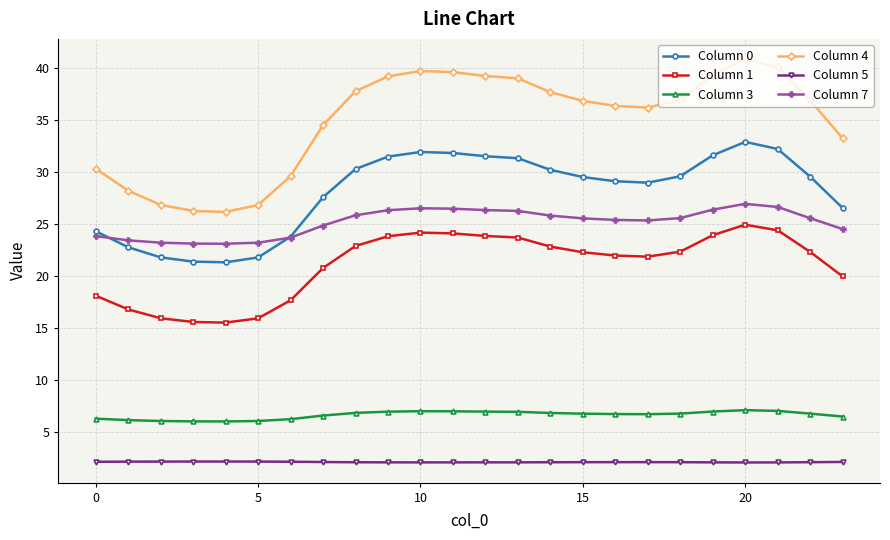

What is the value of the Column 4 point at the 23rd from the left?

36.9